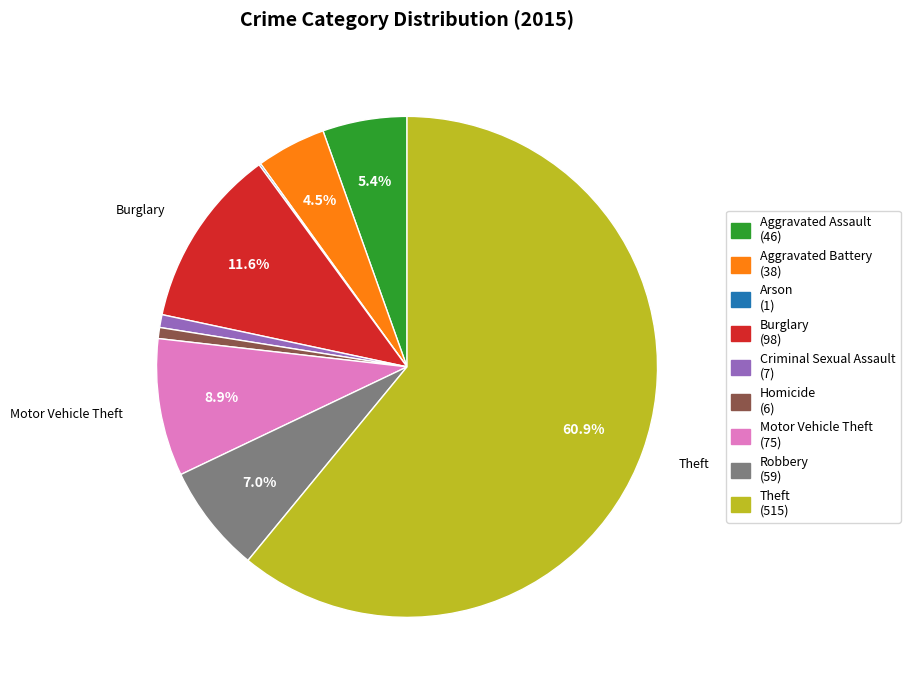

Is there any slice that represents more than half of the pie?

Yes